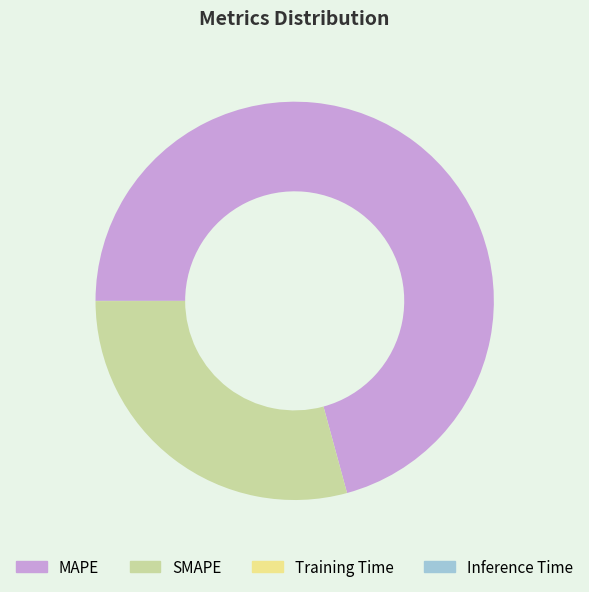

Is there a majority slice in this chart?

Yes